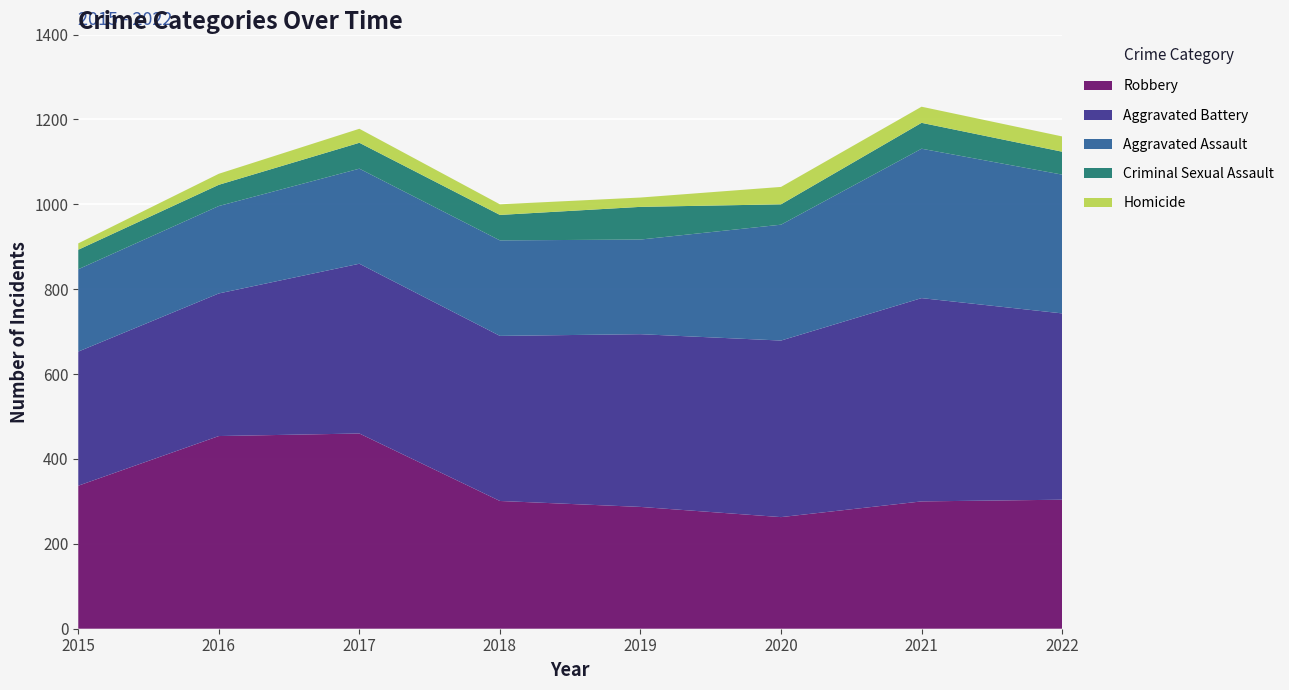

Reading left to right, what are all the values shown in this chart?

Aggravated Assault: 194	206	224	225	223	273	352	327
Aggravated Battery: 316	336	400	389	407	416	479	439
Criminal Sexual Assault: 46	50	61	60	77	48	61	54
Homicide: 15	26	33	25	22	41	38	36
Robbery: 337	454	460	301	287	263	300	304